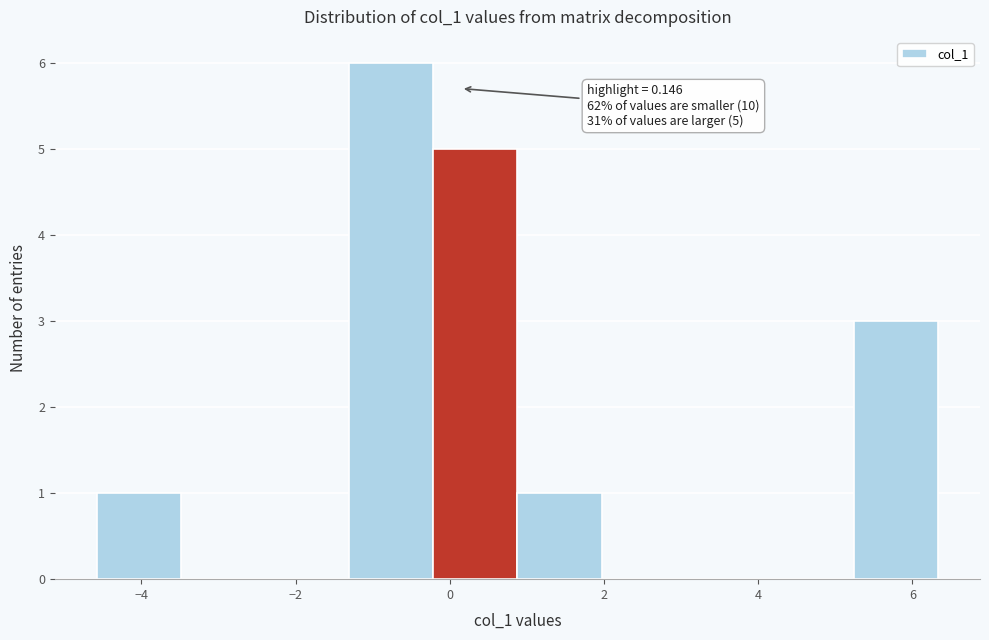

Which range on the x-axis has the tallest bar?

-1.4 to -0.2